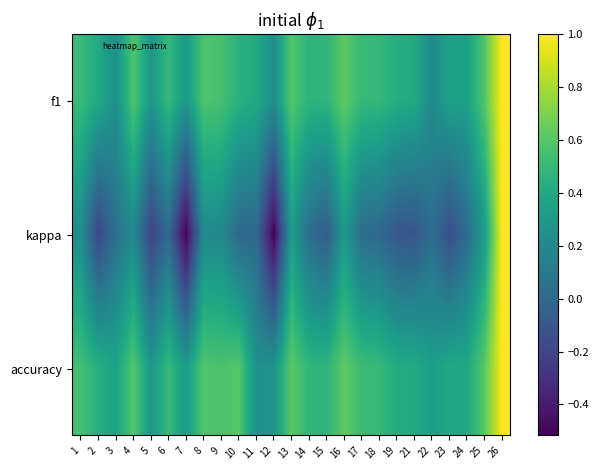

Rank the series at 21 from highest to lowest value.

accuracy, f1, kappa